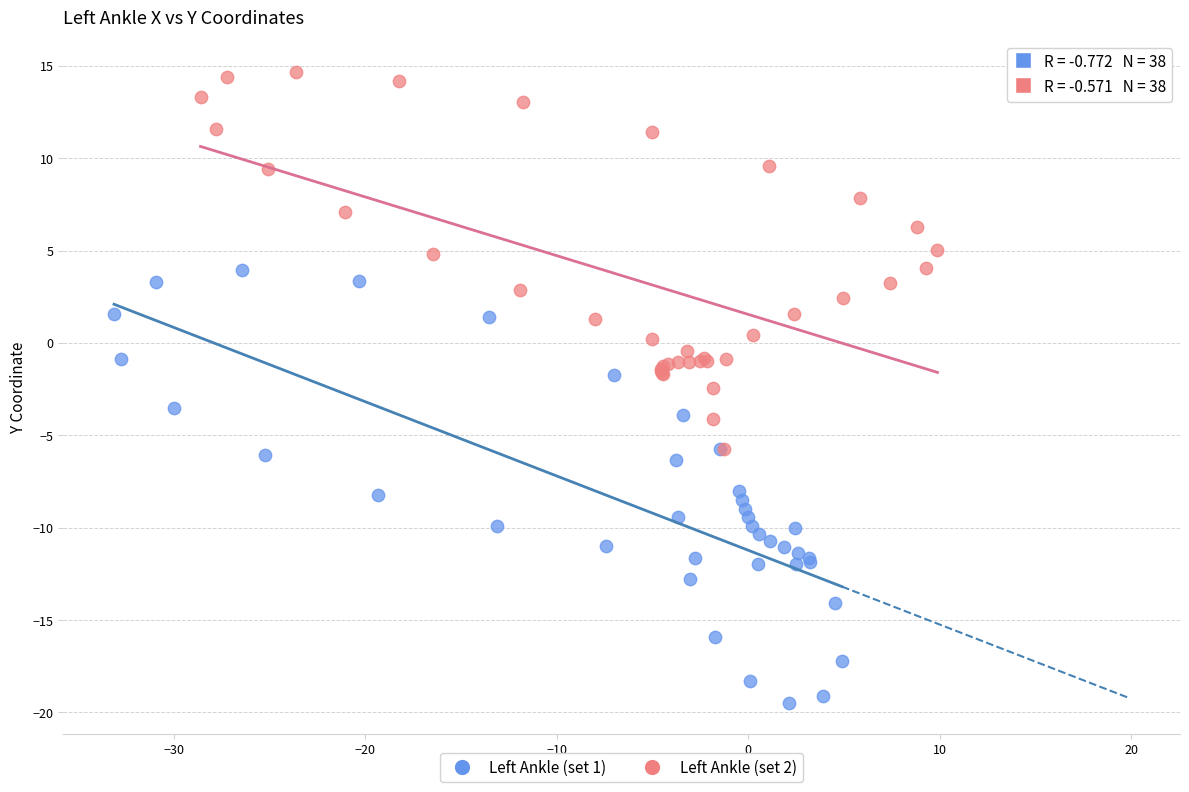

What are all the series names shown in the legend?

Left Ankle (set 1), Left Ankle (set 2)